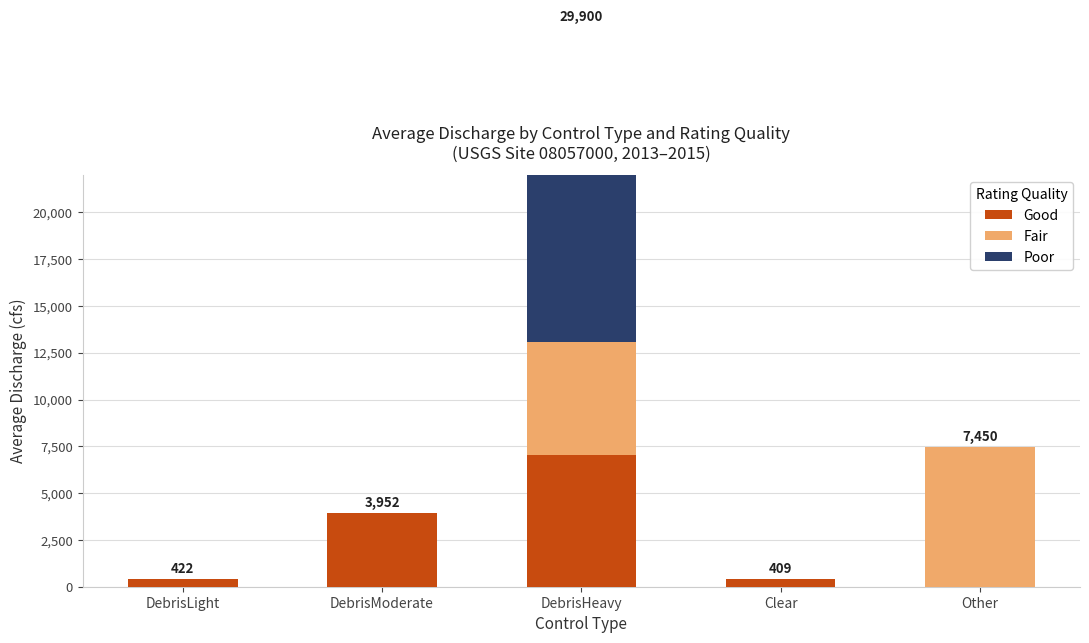

What is the average value of the Poor series?

3360